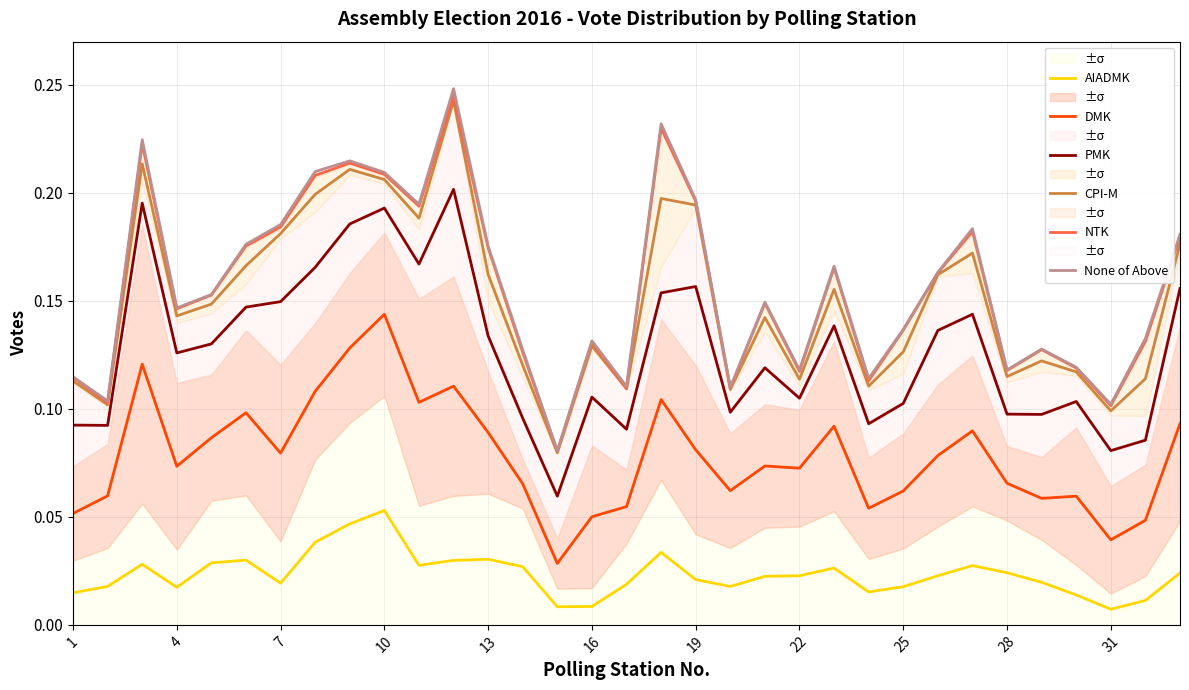

True or false: PMK and NTK cross at least once.

False